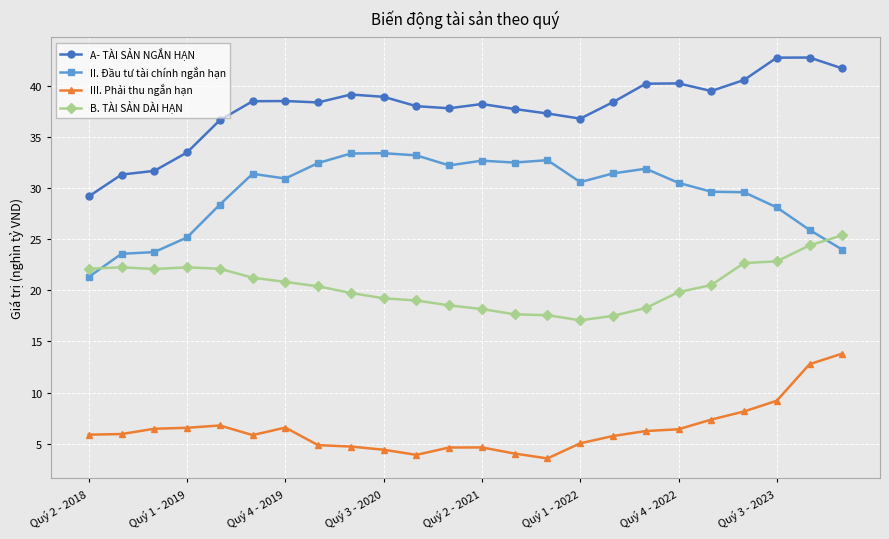

What is the greatest value displayed?

42.7